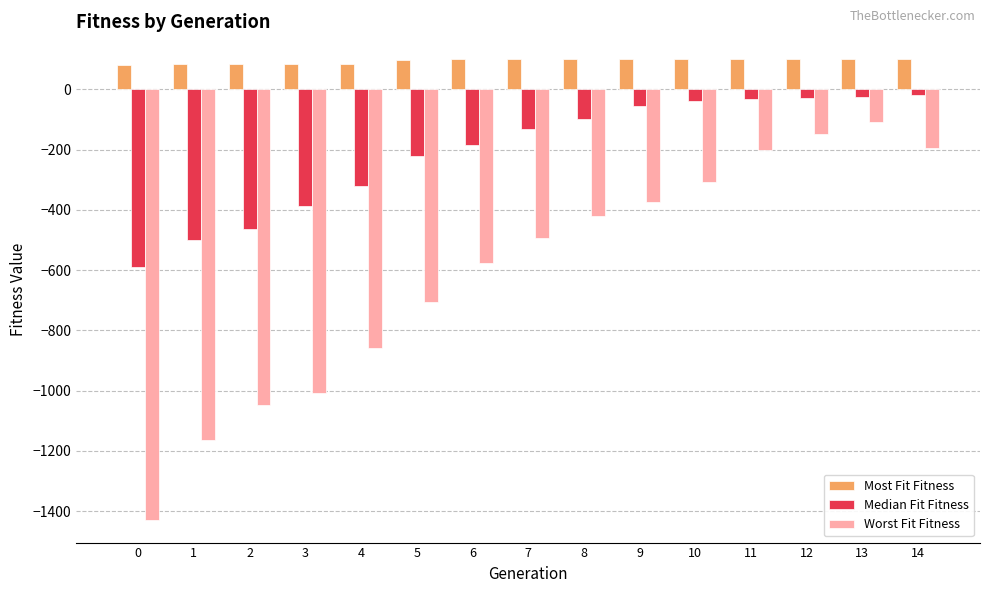

What is the difference between the maximum and second lowest values in the Worst Fit Fitness series?

1055